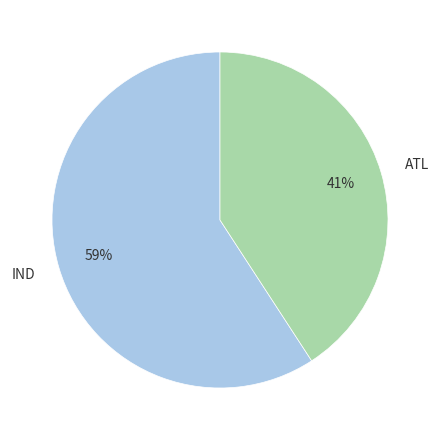

To the nearest percent, what portion does IND represent?

59%